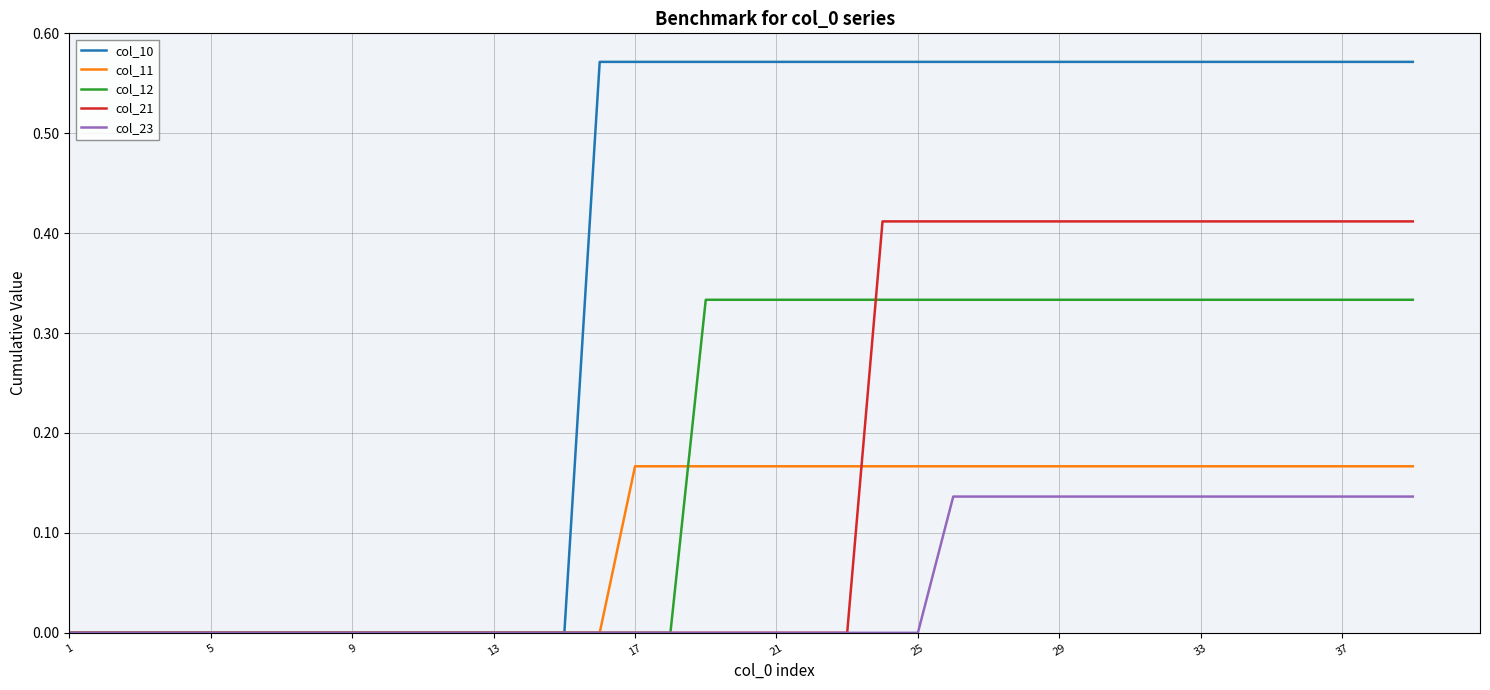

Which series has the largest total across all categories?

col_10